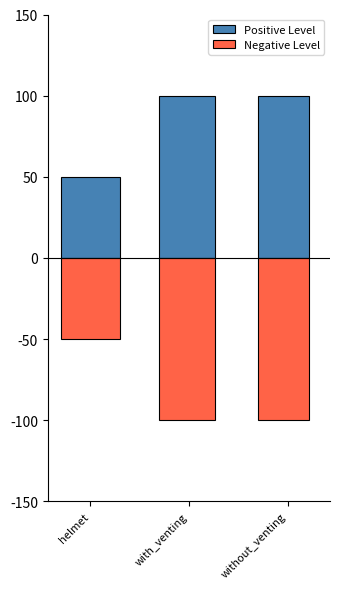

What are all the series names shown in the legend?

Positive Level, Negative Level